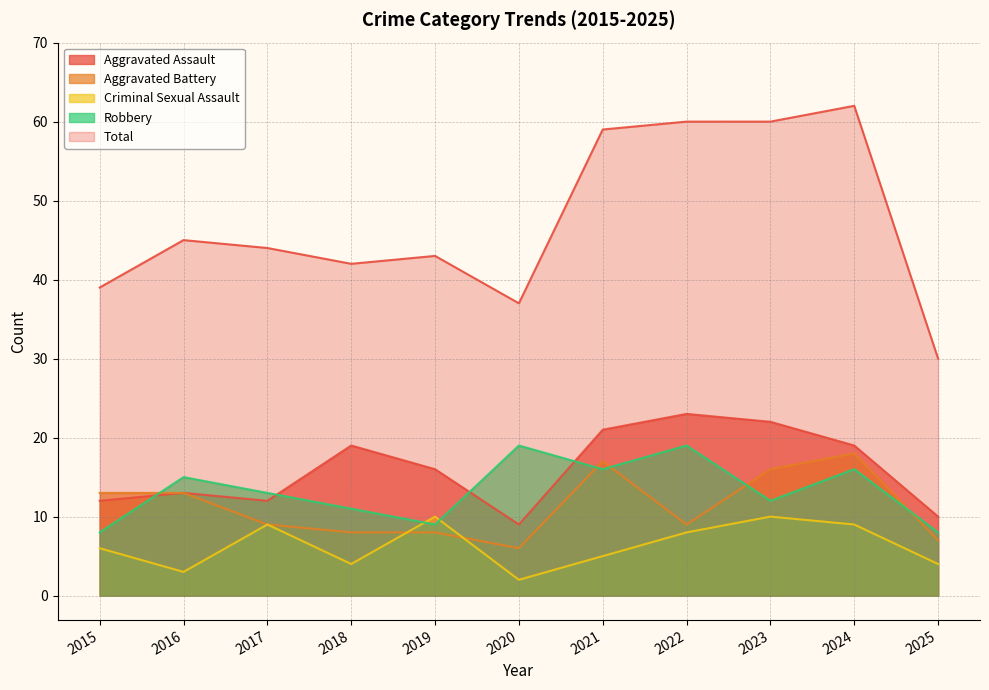

The value of Robbery at 2015 is 8. True or false?

True